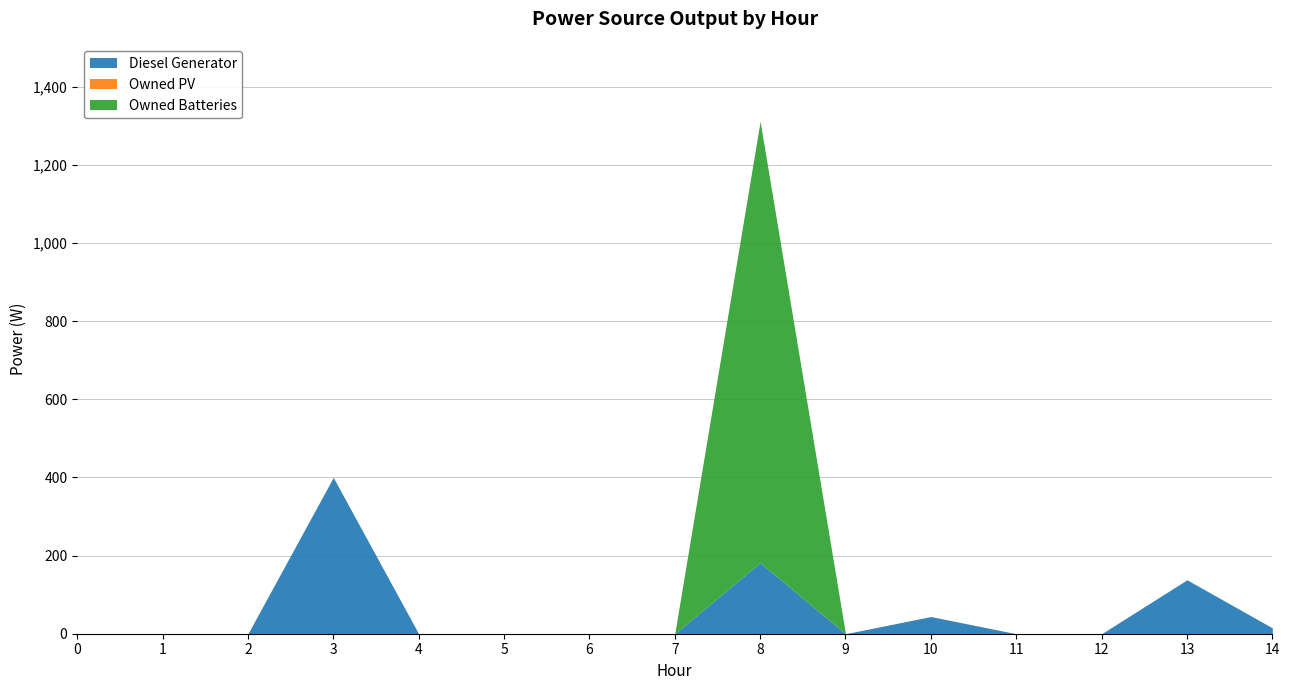

What is the value of the Owned Batteries point at the 9th from the left?

1129